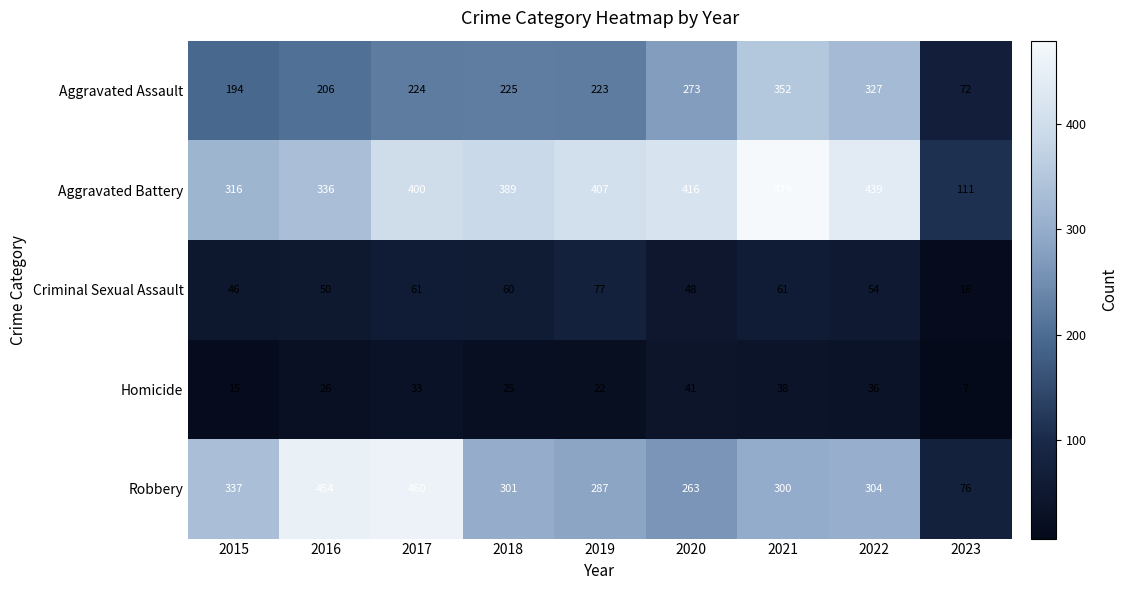

Count the number of data series in this chart.

5